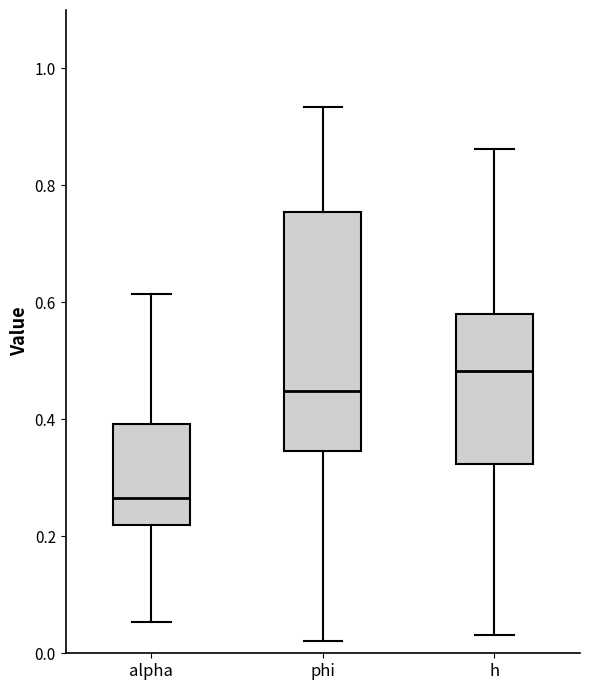

Reading left to right, read every box against the y-axis: the position of its median line, the range the box covers, and the ends of its whiskers. The values are not printed on the chart, so give them approximately, as read against the axis.

alpha: median 0.26, box 0.22 to 0.40, whiskers 0.06 to 0.62
phi: median 0.44, box 0.34 to 0.76, whiskers 0.02 to 0.94
h: median 0.48, box 0.32 to 0.58, whiskers 0.04 to 0.86